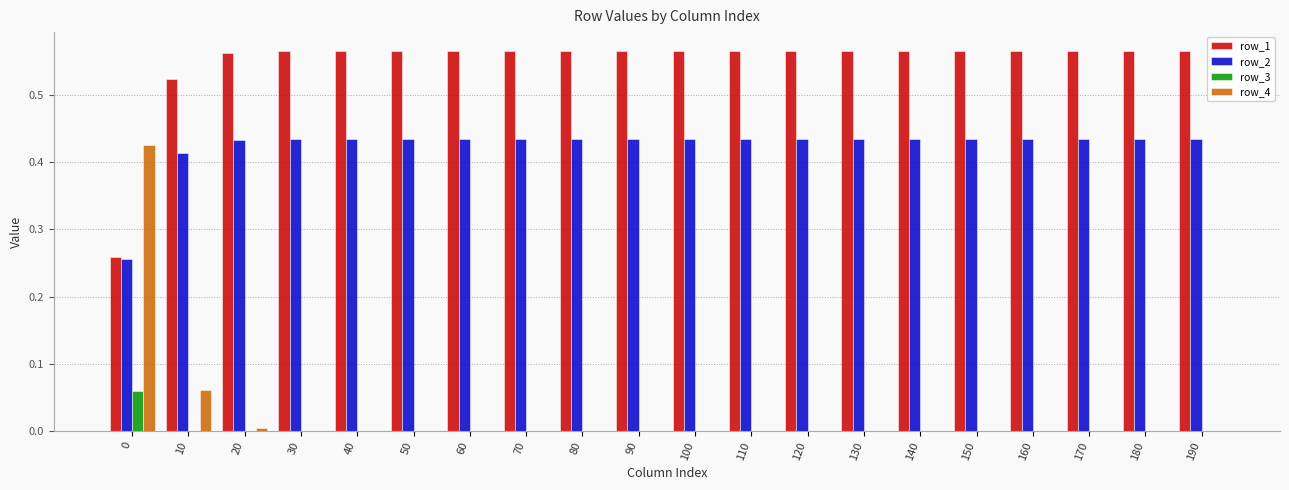

The row_2 series shows 0.1 at 170. True or false?

False